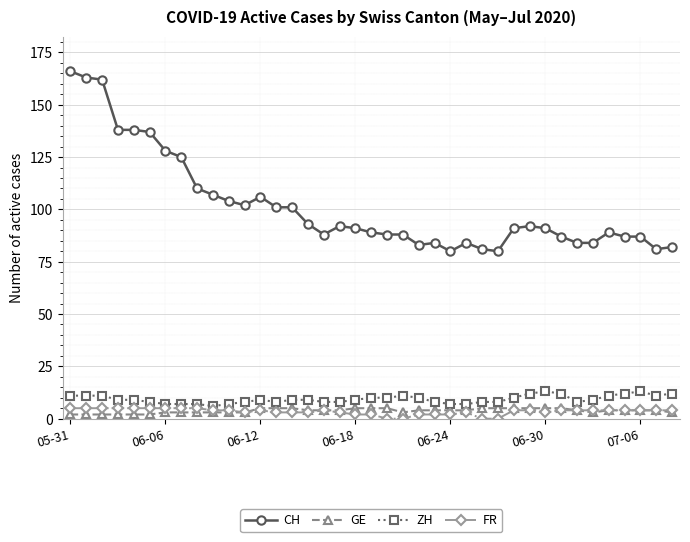

What is the highest value of the GE series?

5